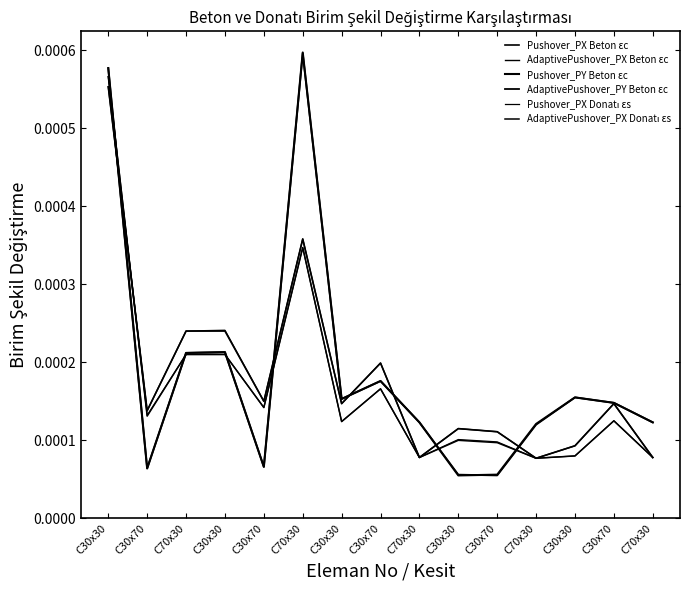

At which category is the sum across all series the highest?

C30x30